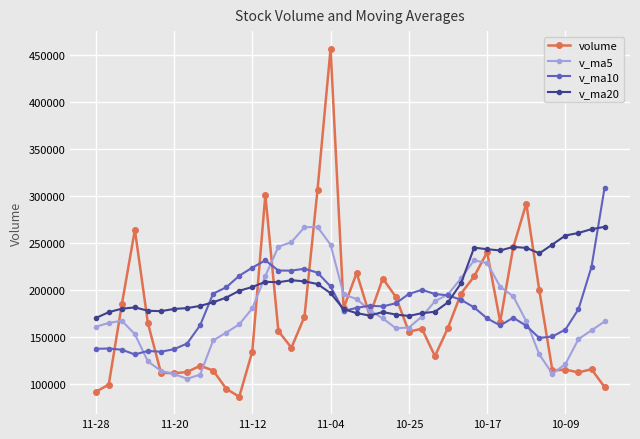

What is the value of the v_ma20 point at the 3rd from the left?

180083.4